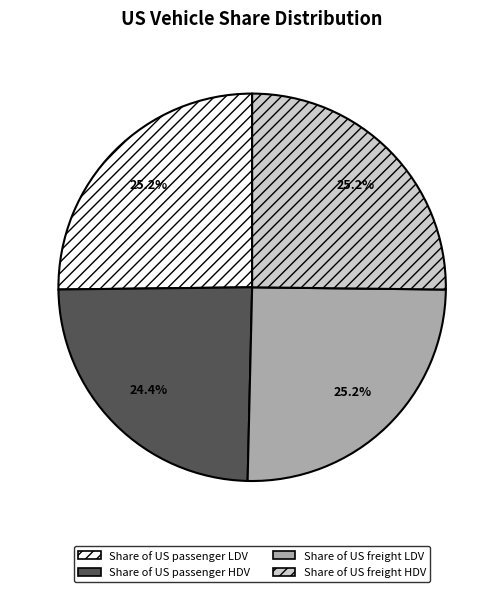

Count the number of slices in the pie.

4